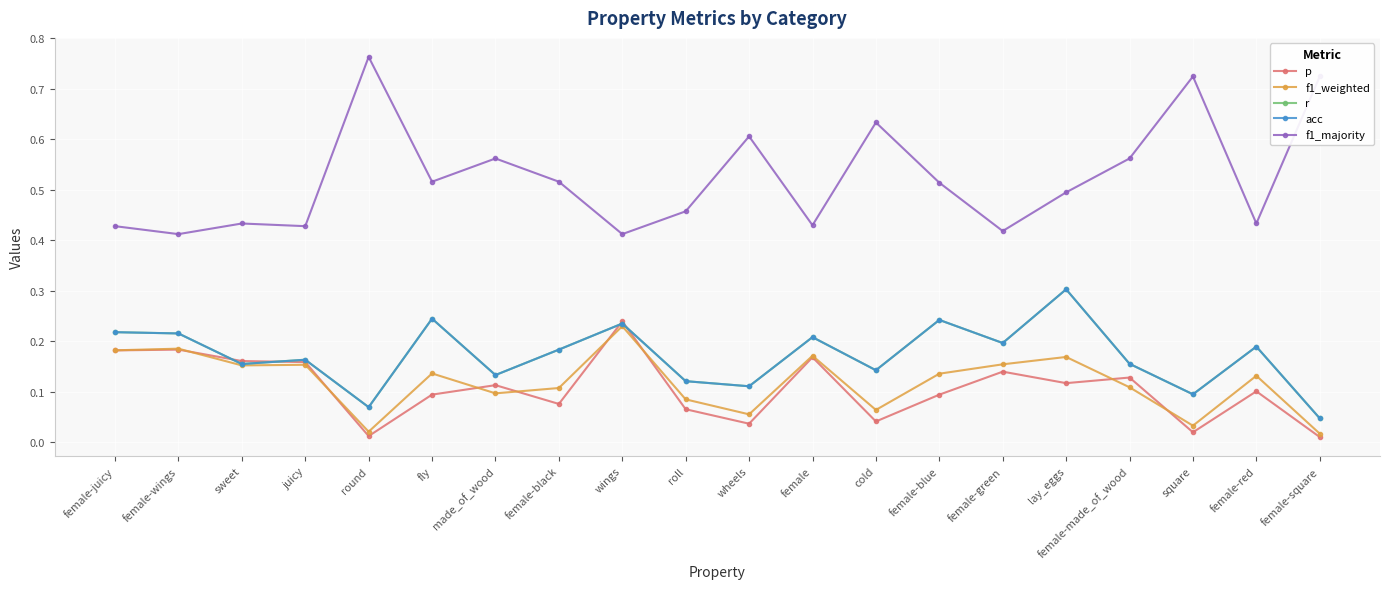

Is this an area chart (filled region under the line)?

No